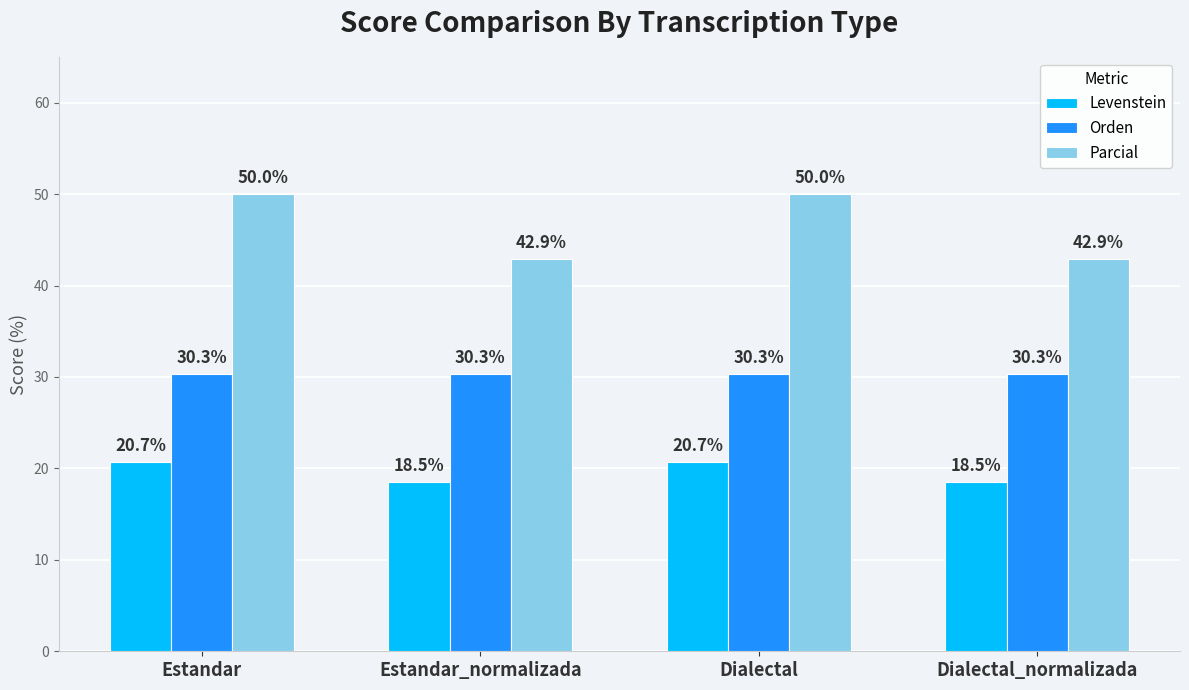

Which series has the largest total across all categories?

Parcial